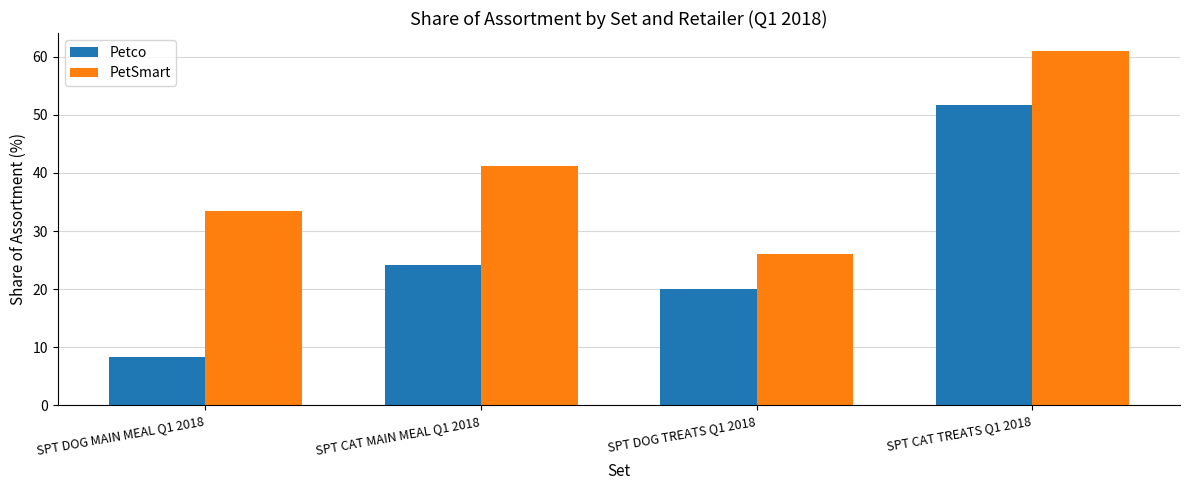

Is it true that Petco equals 24.2 at SPT CAT MAIN MEAL Q1 2018?

True